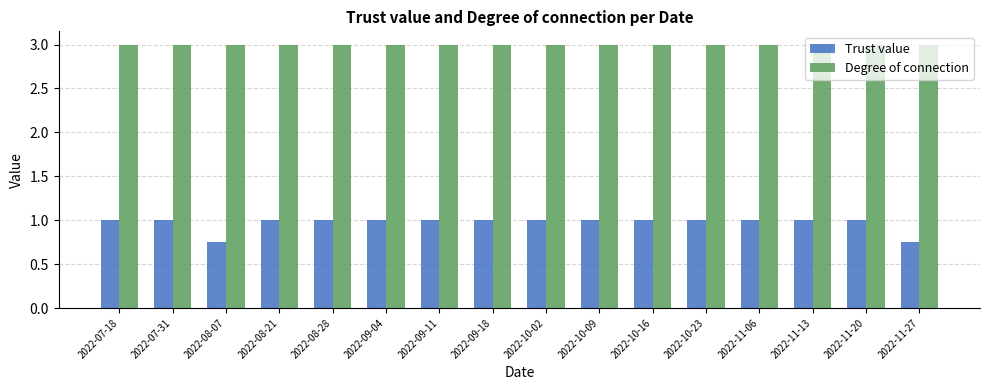

What is the minimum value for Degree of connection?

3.0